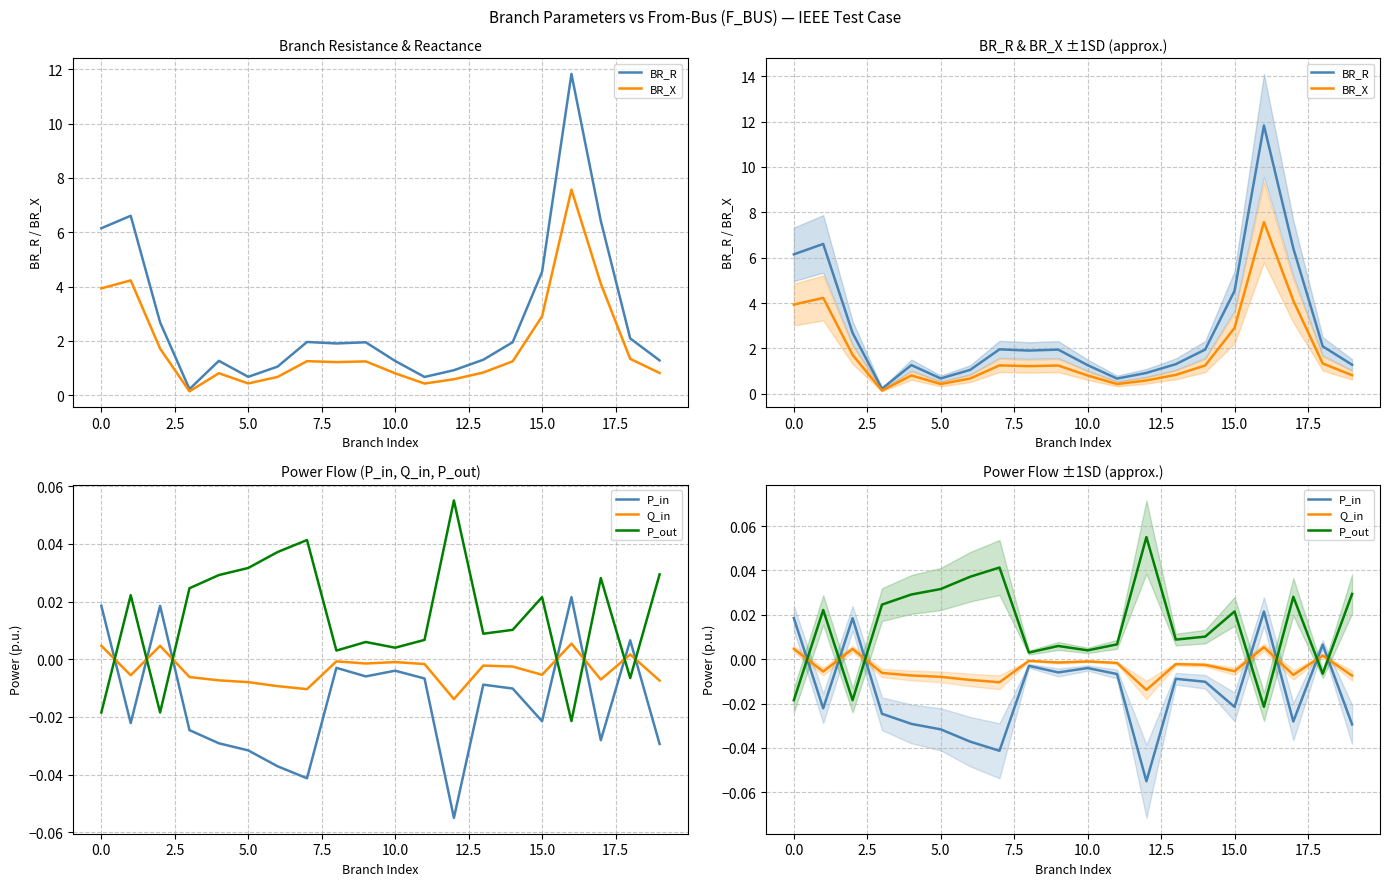

Is the value of P_out at 7.5 greater than the value of BR_X at −2.5?

No